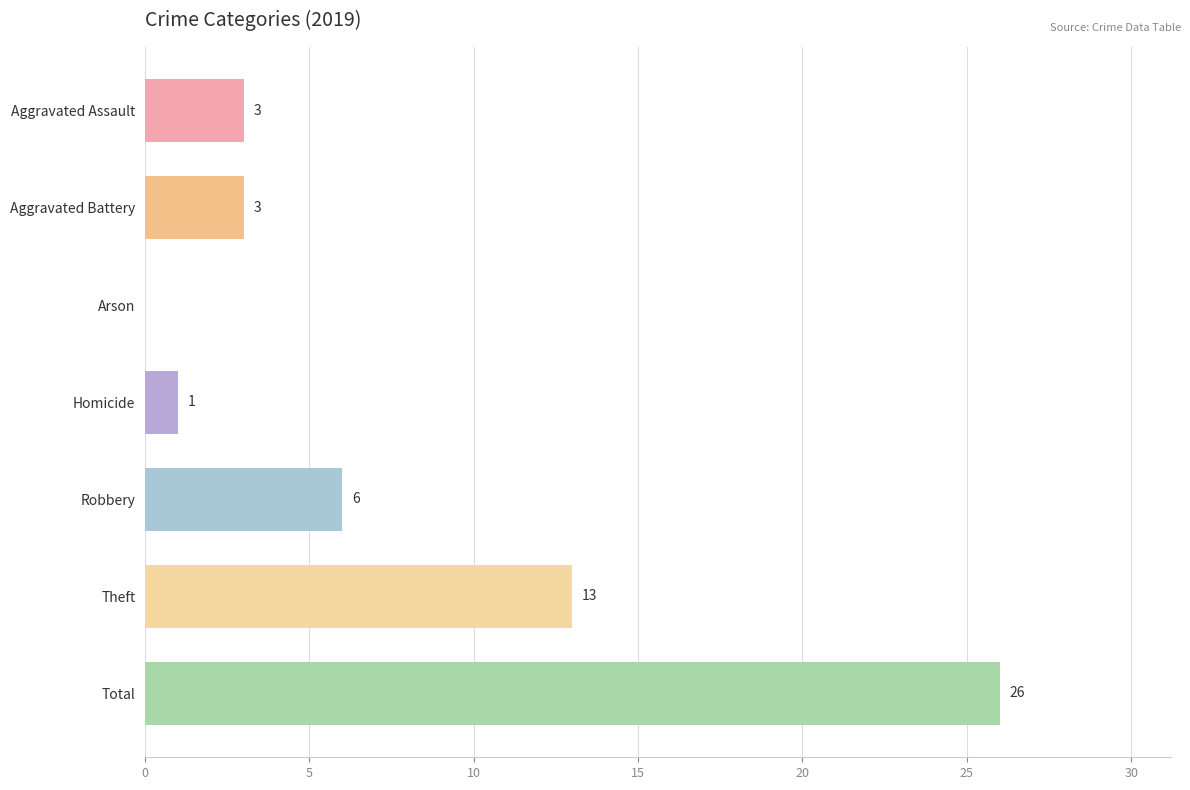

What is the greatest value displayed?

26